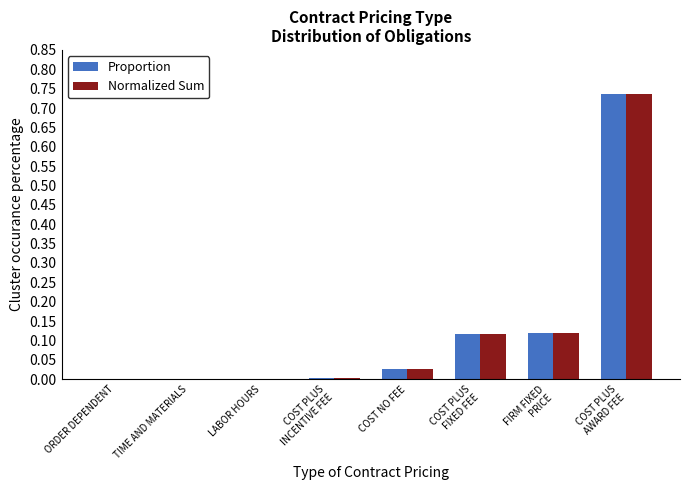

What is the sum of all Proportion values?

1.0